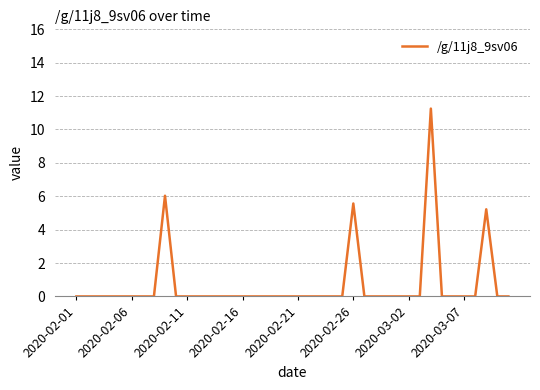

What is the difference between the maximum and minimum values?

11.3